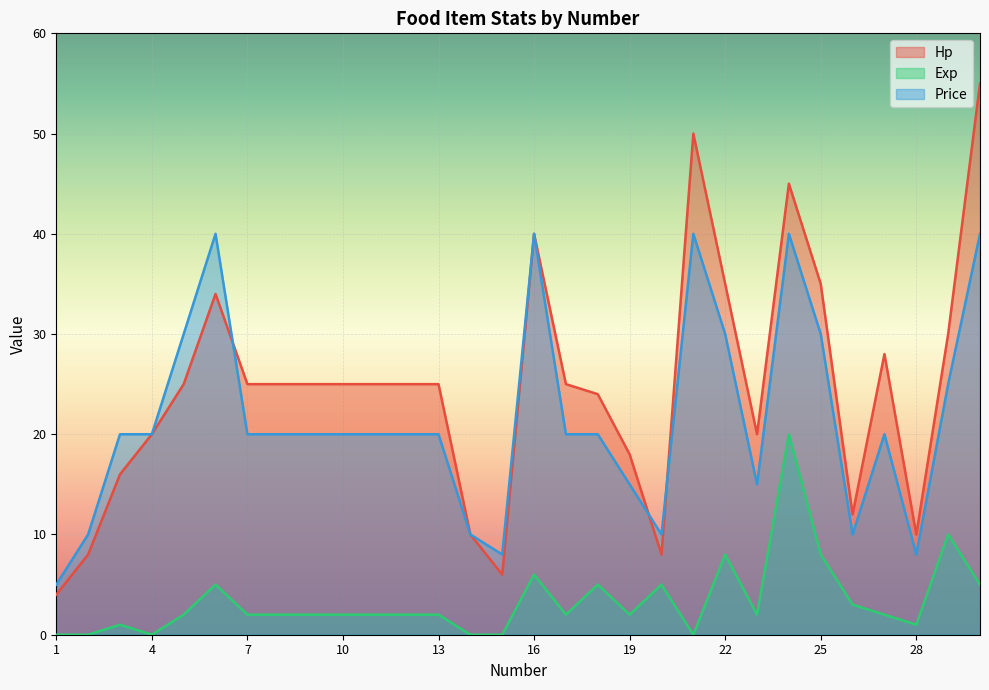

At which category does Exp reach its first local valley?

4